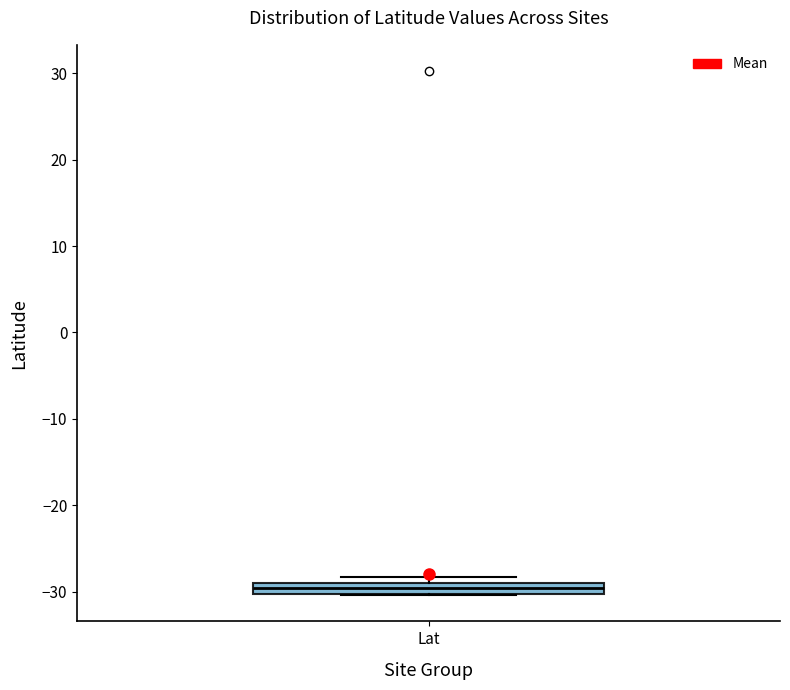

Where is the upper edge of the box for Lat on the y-axis? The values are not printed on the chart, so give them approximately, as read against the axis.

-29